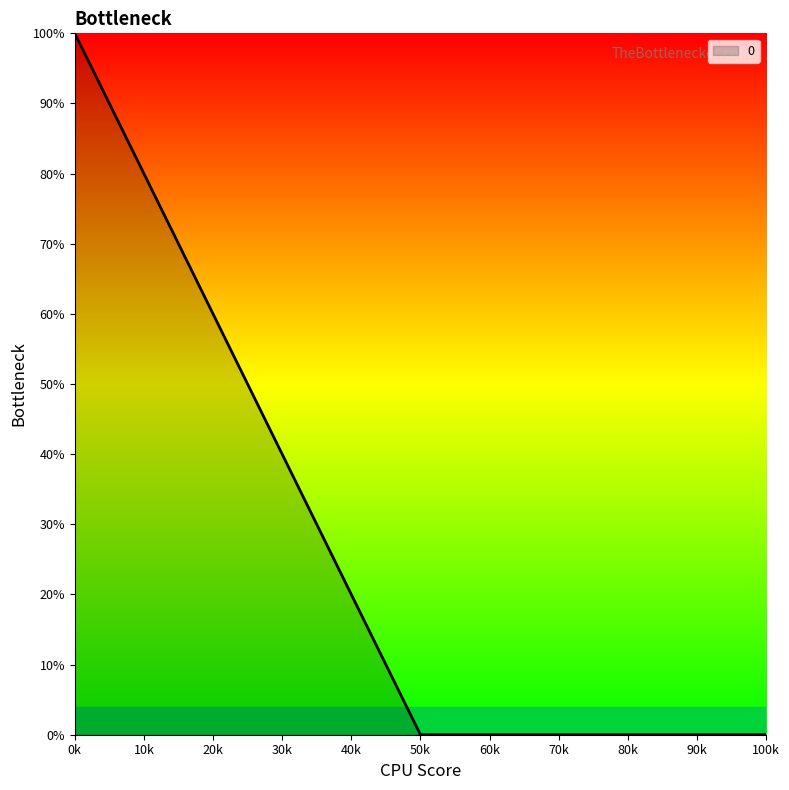

What is the difference between the maximum and minimum values?

100